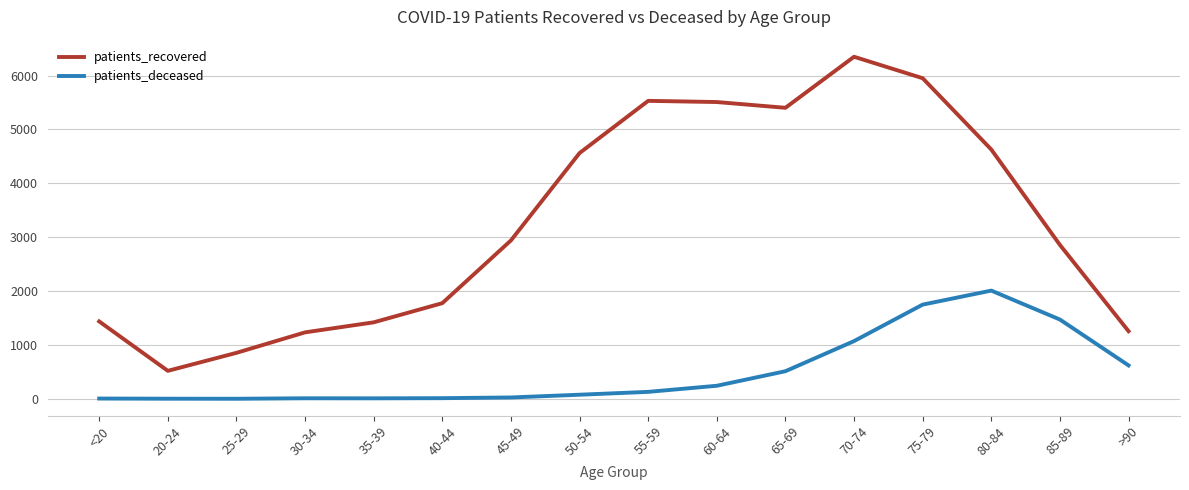

At which category does patients_recovered reach its first local valley?

20-24